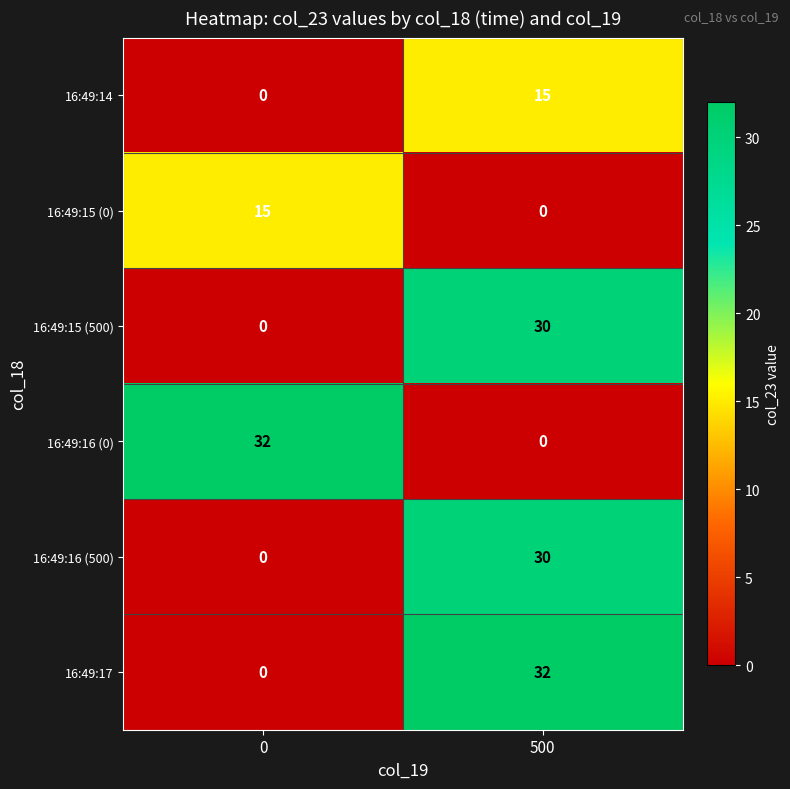

What is the sum of all 16:49:16 (500) values?

30